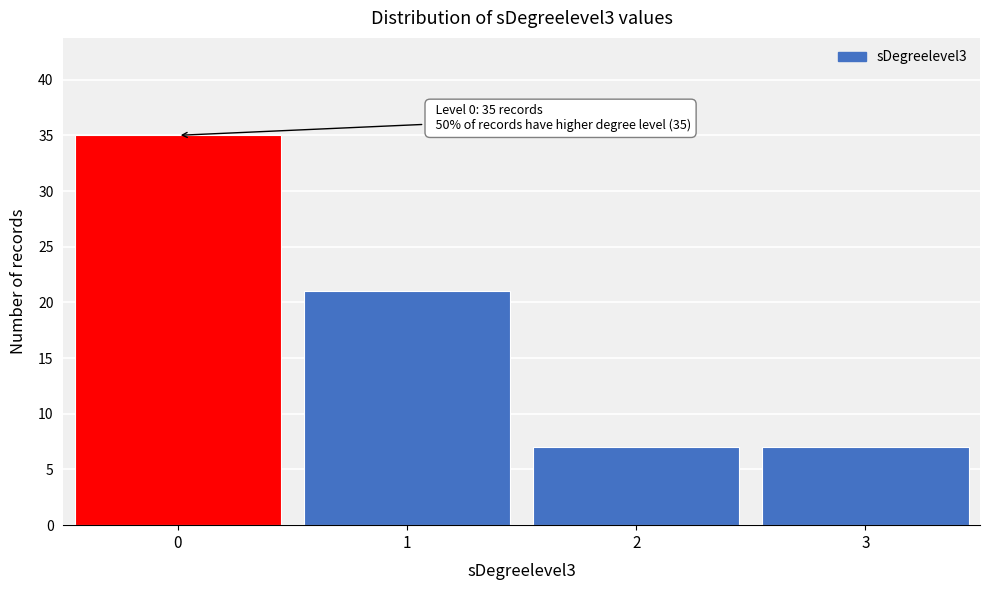

Reading right to left, transcribe all the data shown in this chart.

7	7	21	35